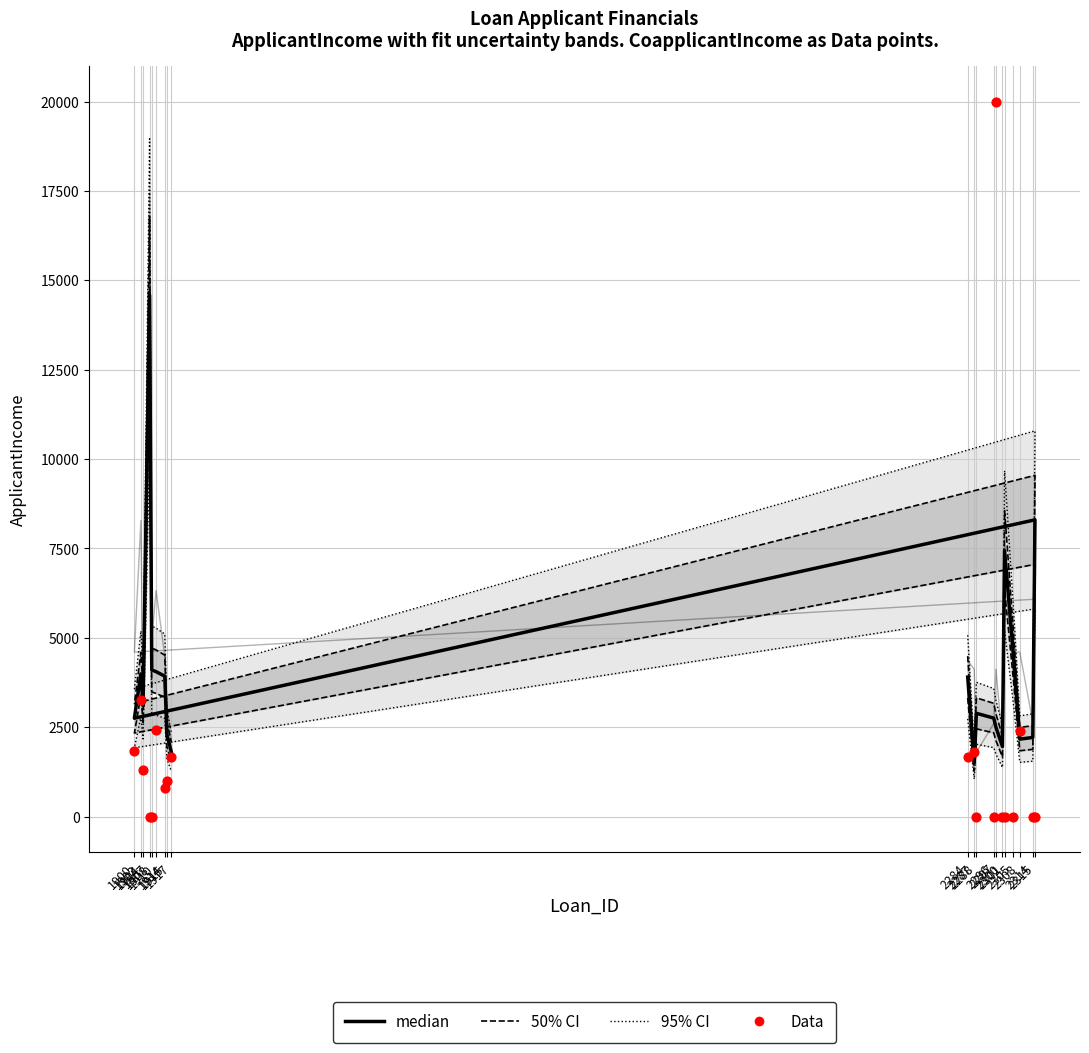

What are all the series names shown in the legend?

95% CI, 50% CI, median, Data